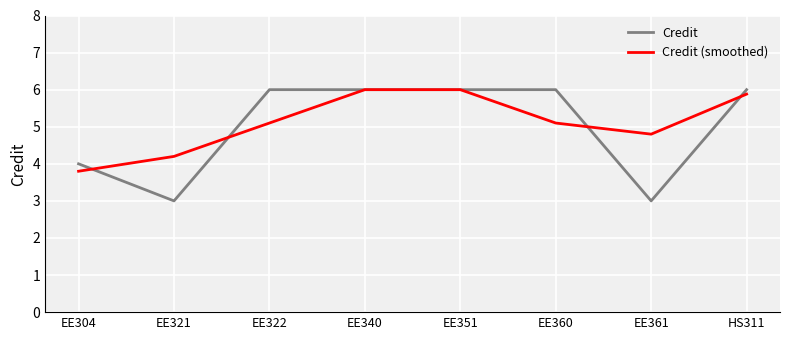

How many values in the Credit (smoothed) series exceed 5?

5